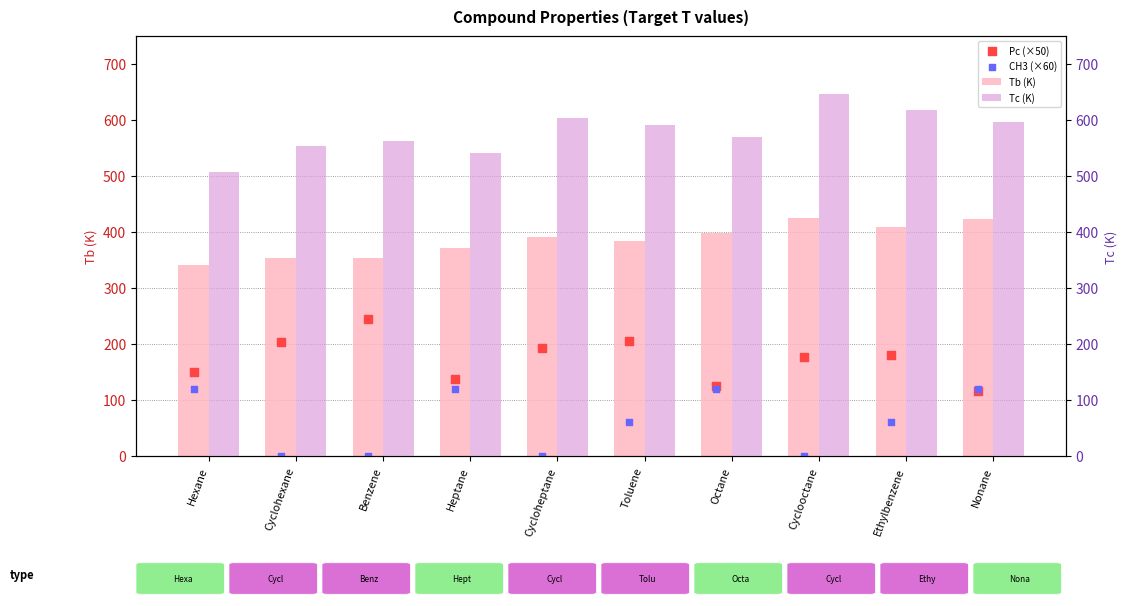

What are all the series names shown in the legend?

Tb (K), Pc (×50), CH3 (×60), Tc (K)